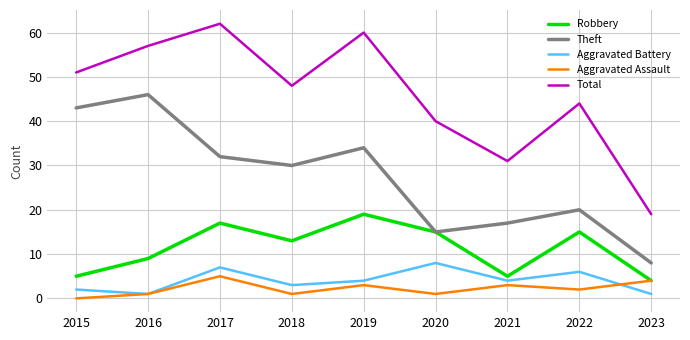

Which series has the largest range (max minus min)?

Total